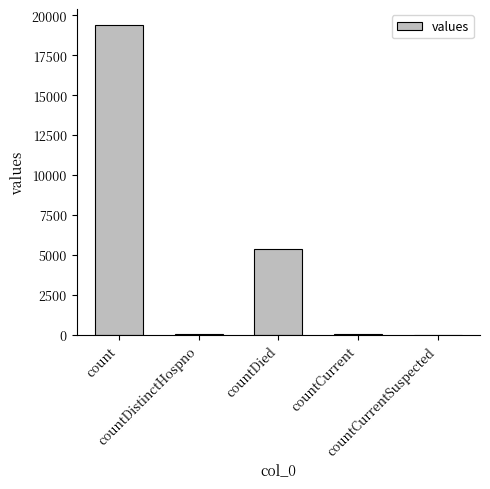

True or false: the data shows 10205 at countCurrentSuspected.

False